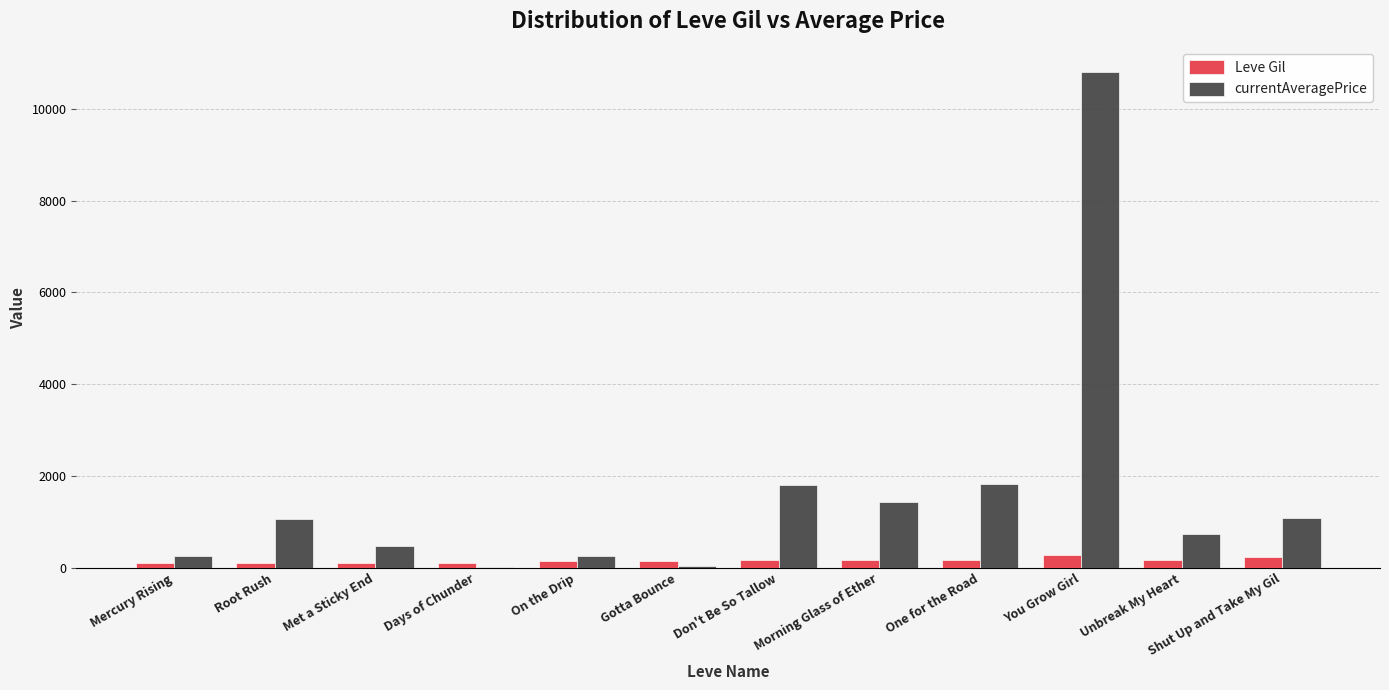

How many data points does each series have?

12